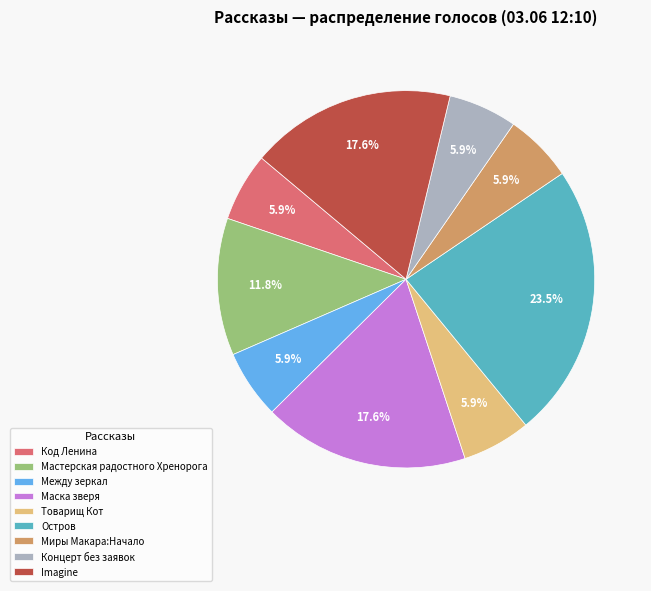

What is the largest slice in the pie chart?

Остров